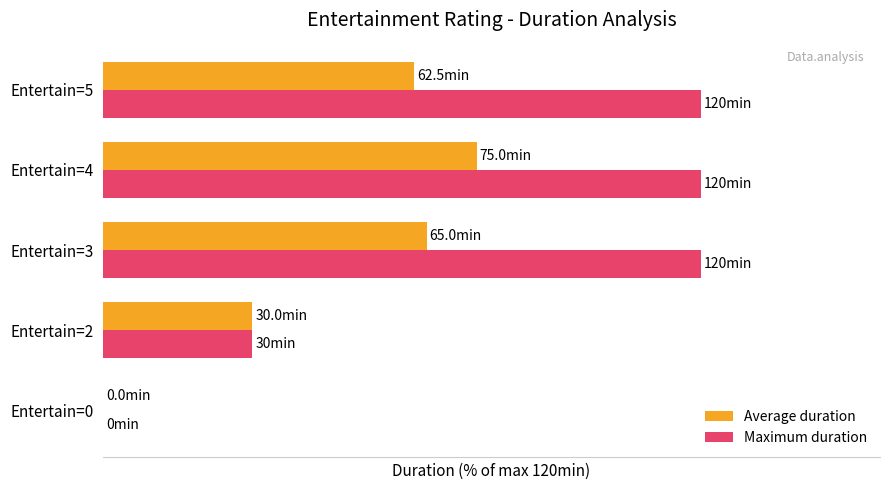

What are all the series names shown in the legend?

Average duration, Maximum duration